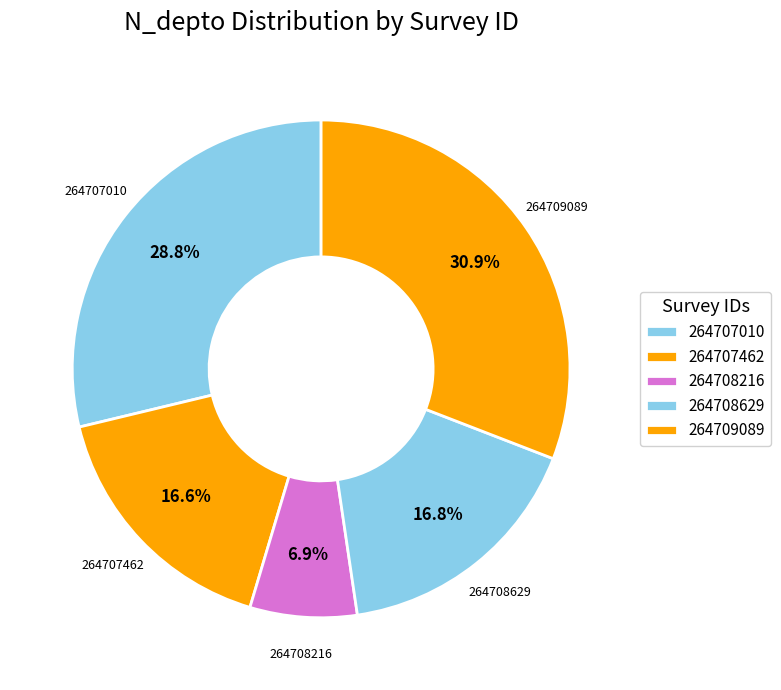

To the nearest percent, what is the difference between the 264707010 and 264707462 slice percentages?

12%